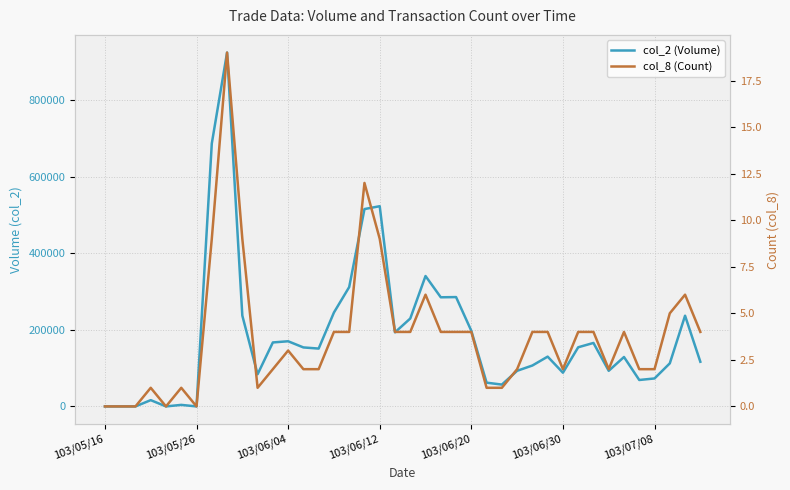

What is the difference between the maximum and second lowest values in the col_2 (Volume) series?

923690